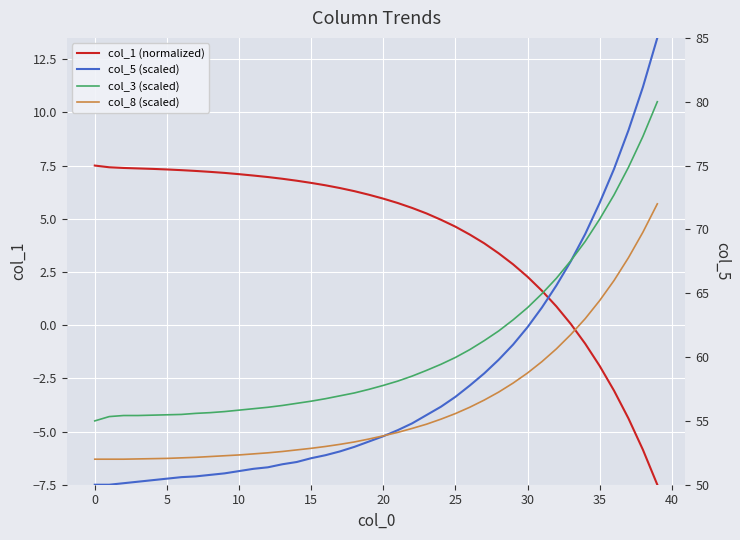

Which has a higher value, 16 or 11?

11